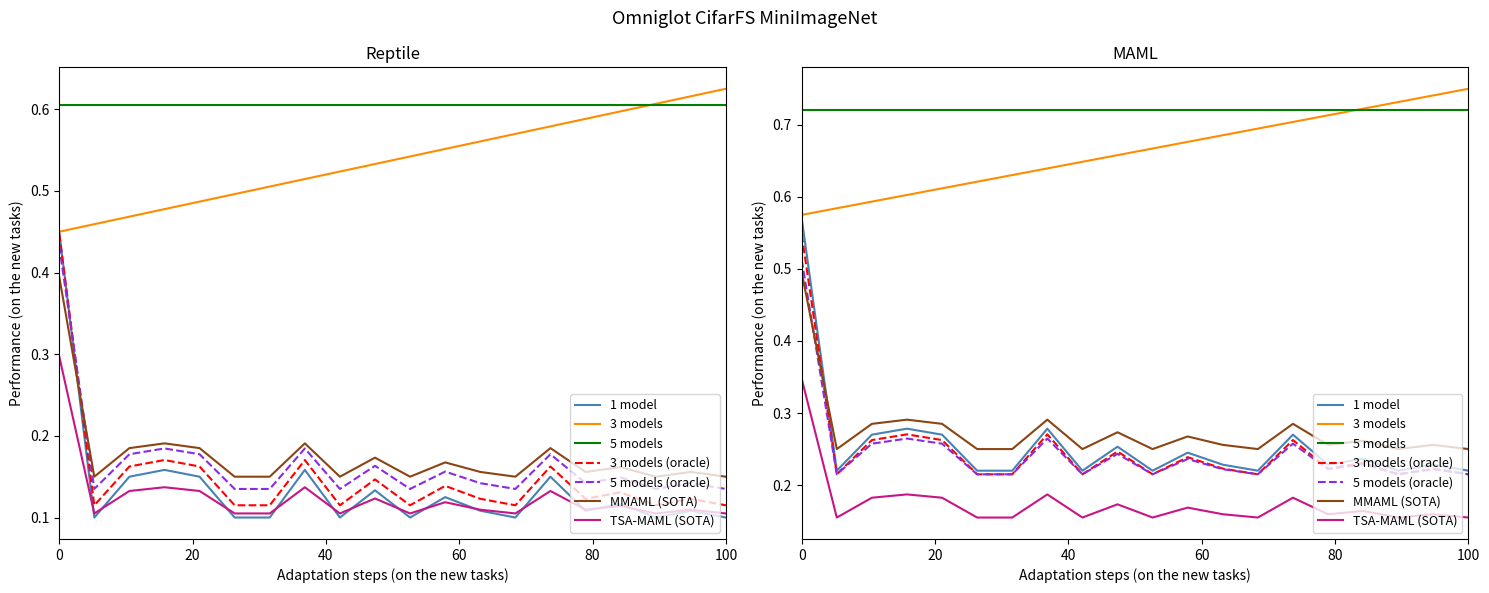

True or false: rank has more than 2 interior local peaks.

False